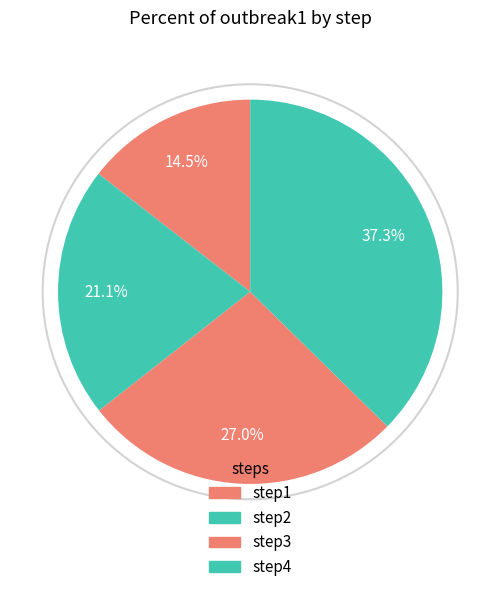

What percentage is the step3 slice, to the nearest percent?

27%